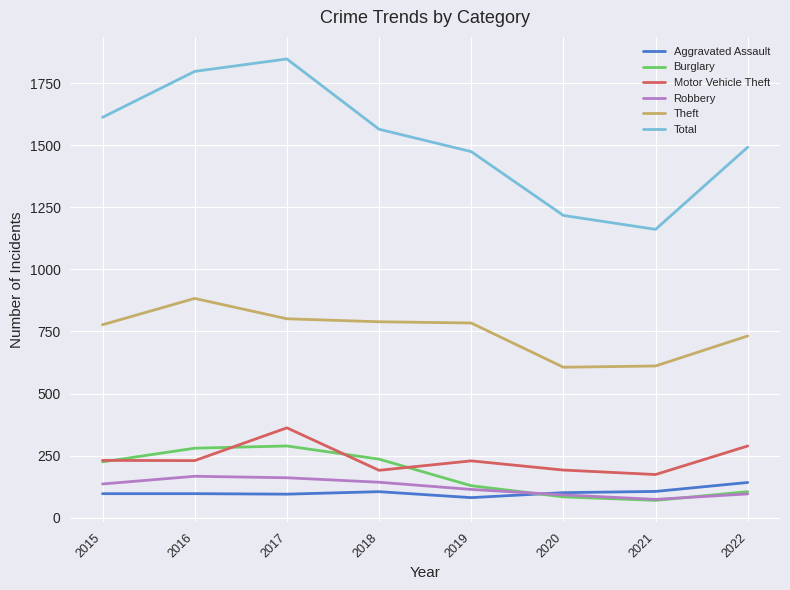

Which series has the largest range (max minus min)?

Total